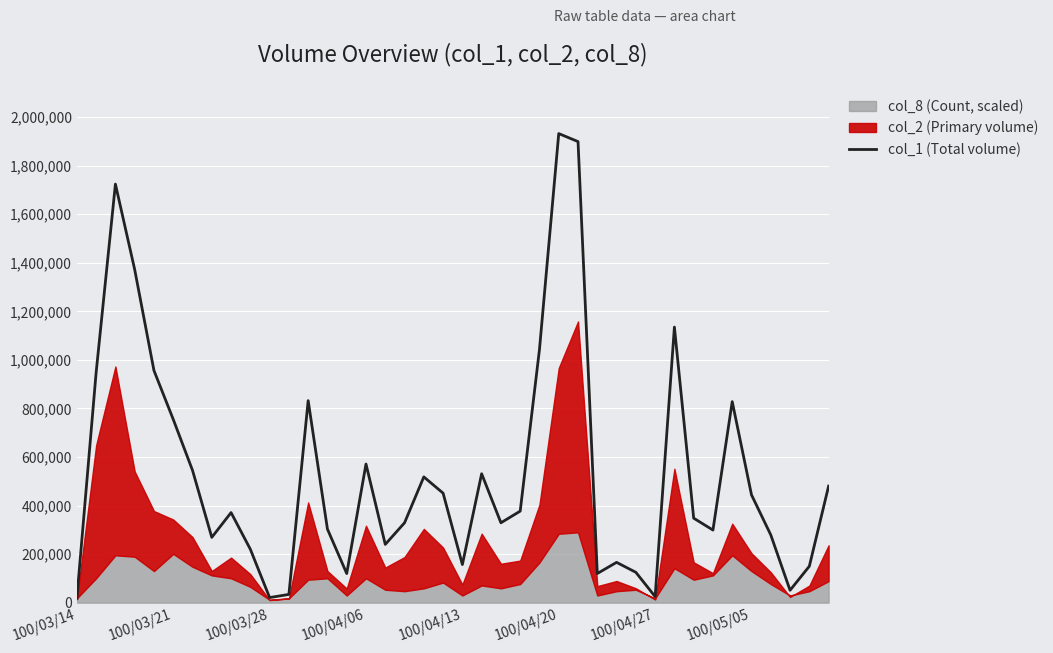

How many interior local valleys (lower than both neighbors) does the data have?

10